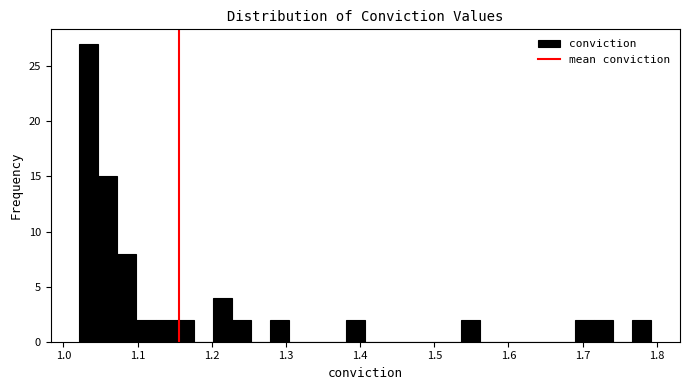

Read against the x-axis, roughly where is the centre of the tallest bar?

1.03